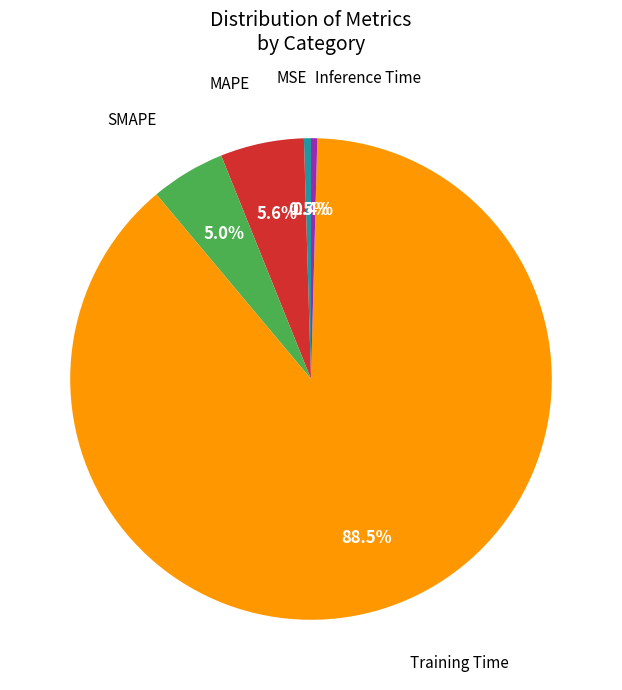

Is there a majority slice in this chart?

Yes